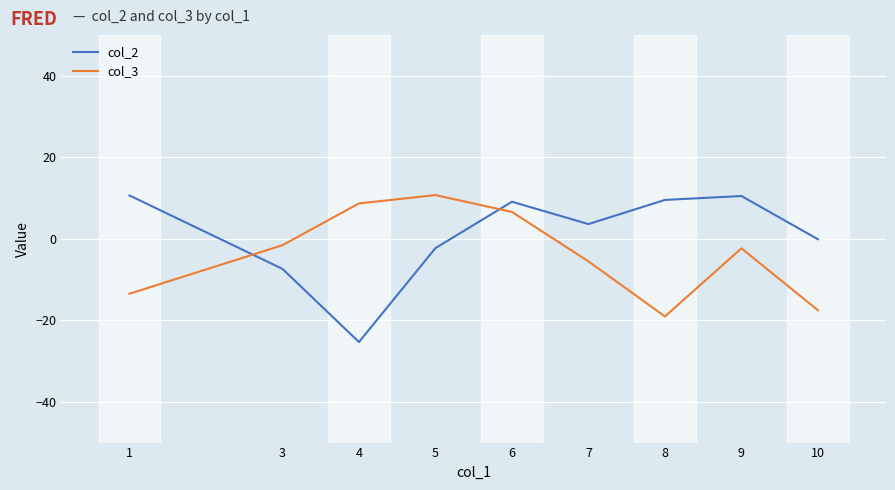

The value of col_2 at 8 is 9.5. True or false?

True